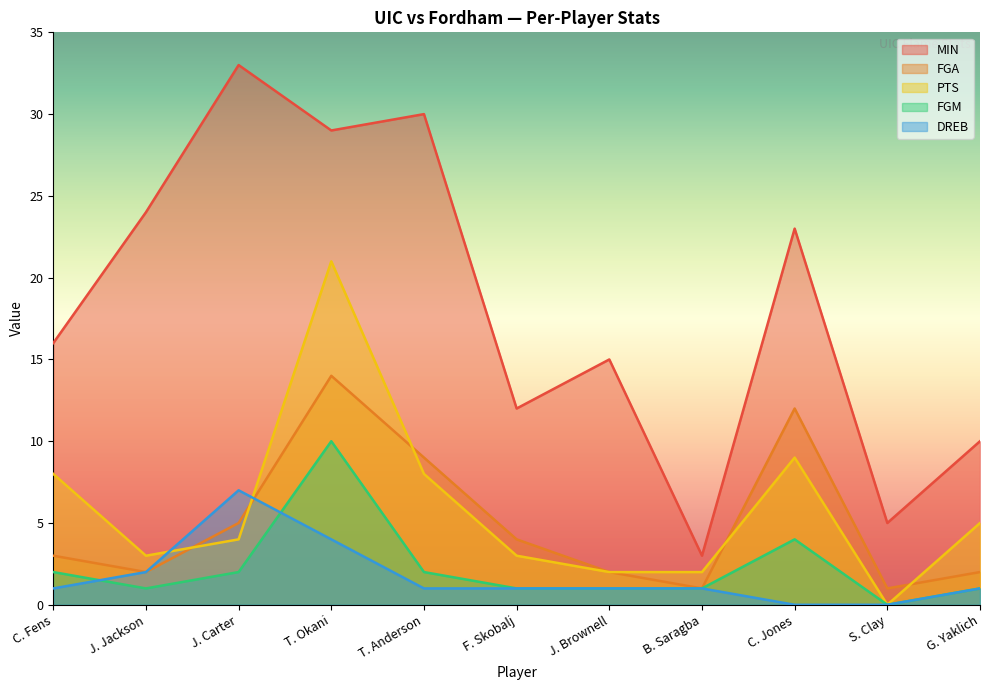

Rank the series at C. Fens from lowest to highest value.

DREB, FGM, FGA, PTS, MIN